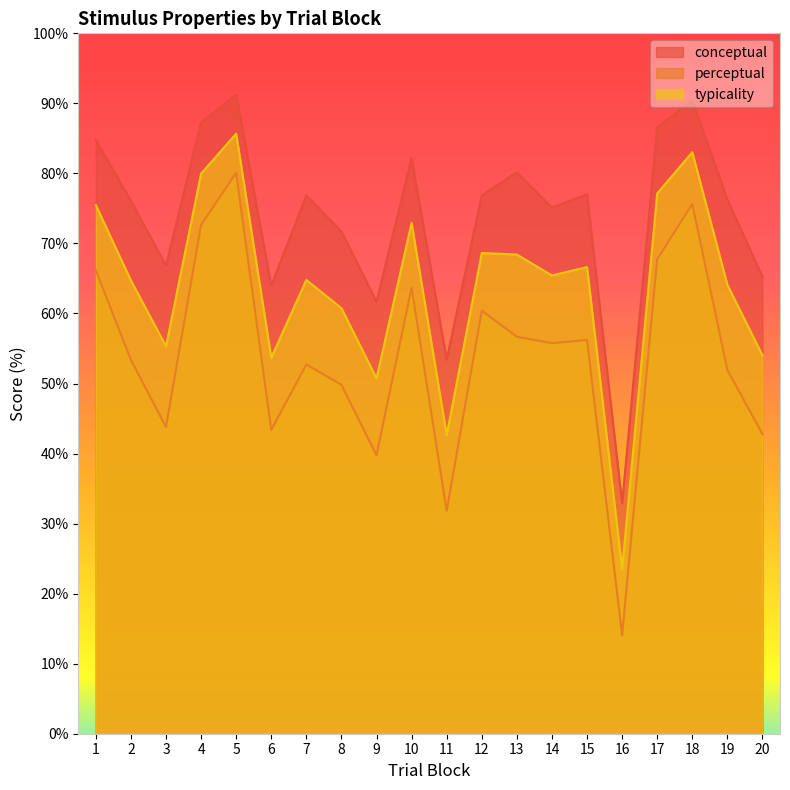

True or false: typicality and conceptual cross at least once.

False